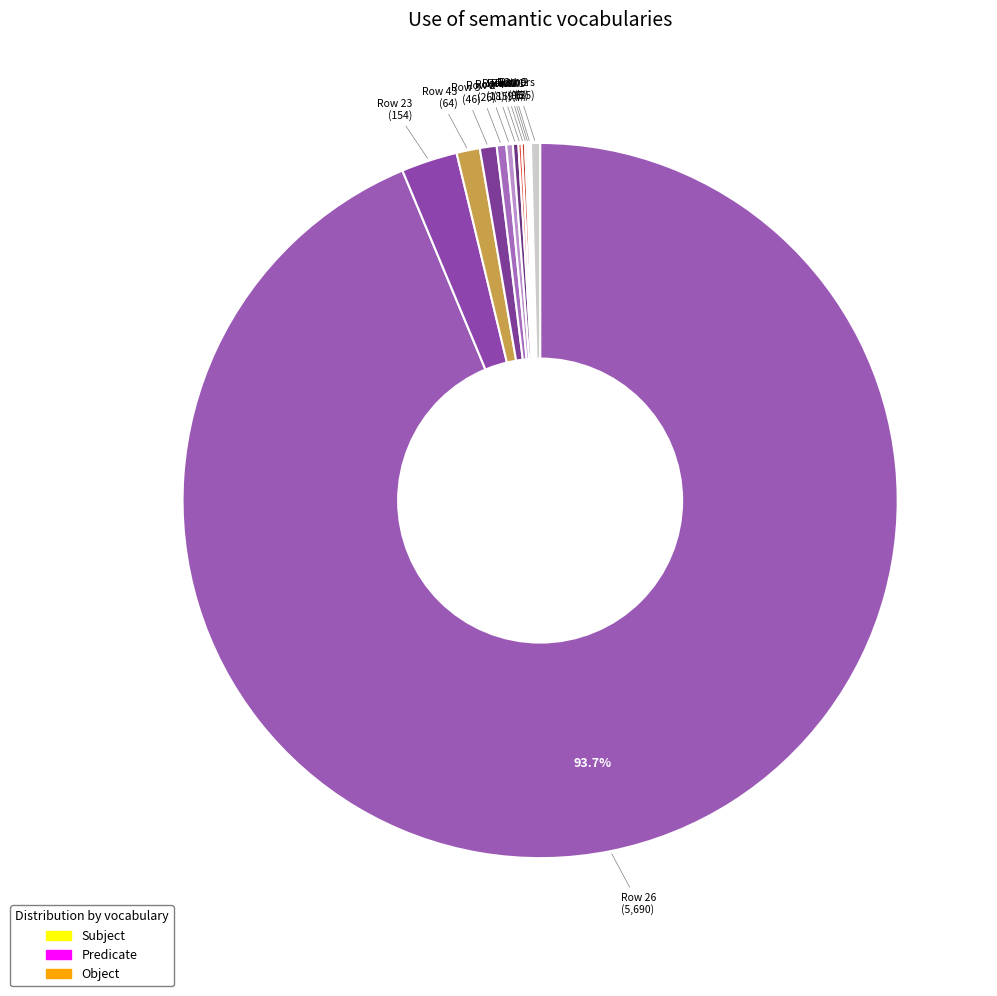

To the nearest percent, what is the average slice percentage?

5%